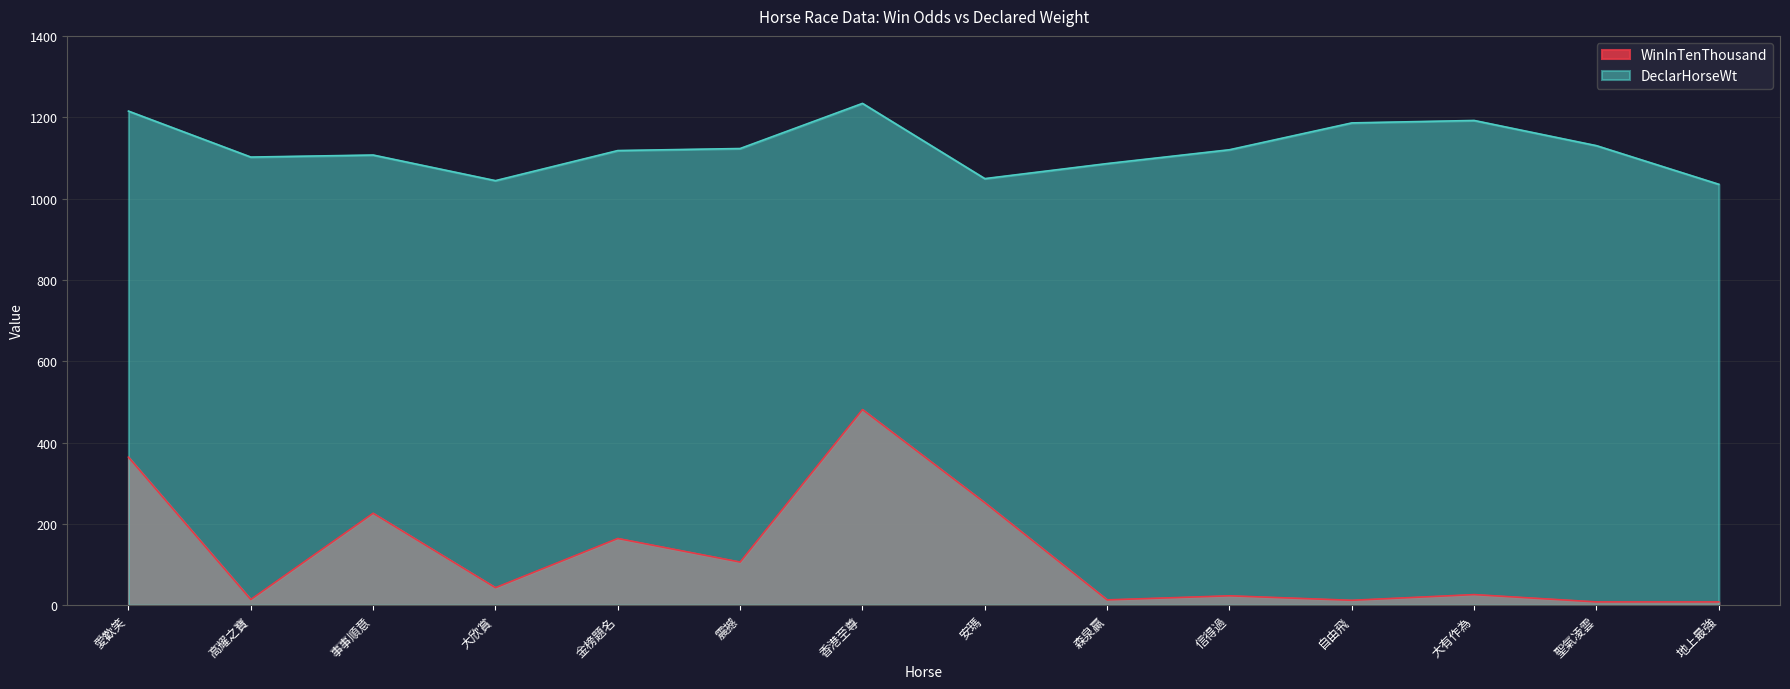

True or false: DeclarHorseWt and WinInTenThousand cross at least once.

False